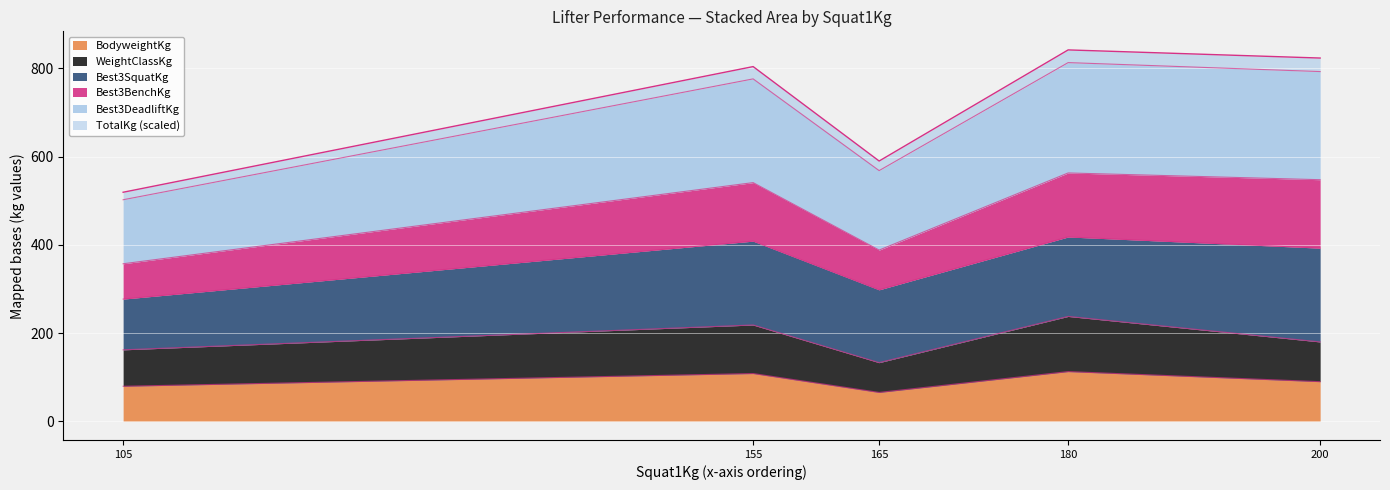

What is the total value across all series at 155?

803.8